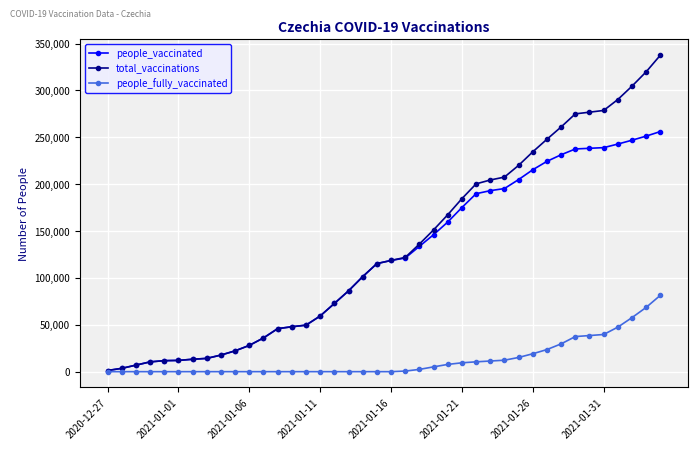

List the series in order of their peak value, highest first.

total_vaccinations, people_vaccinated, people_fully_vaccinated